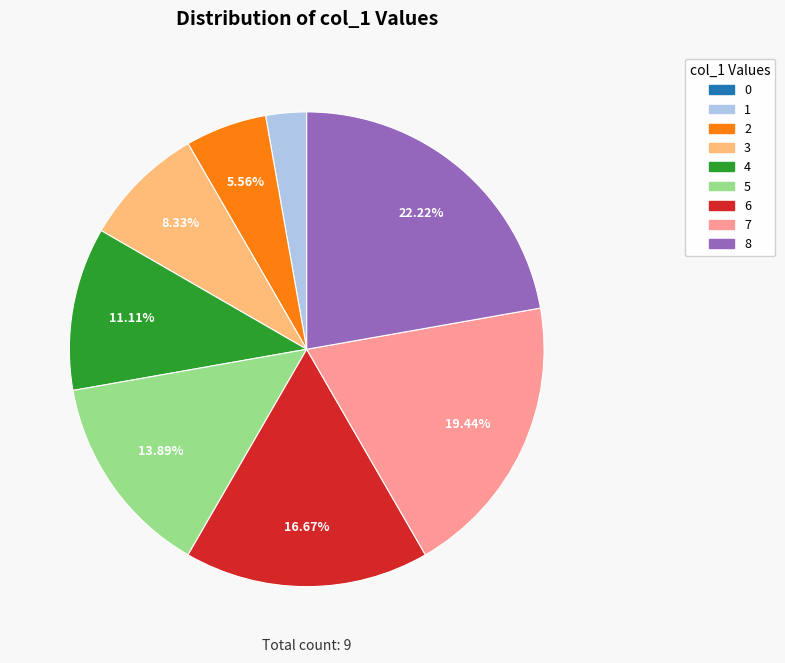

To the nearest percent, what is the difference between the 1 and 2 slice percentages?

3%